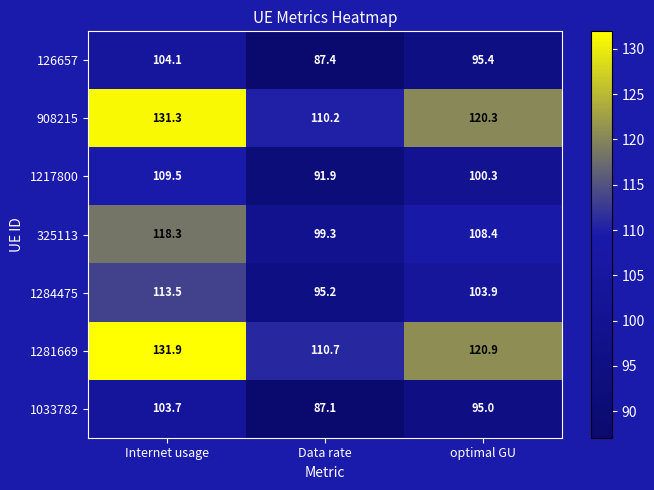

Reading right to left, what are all the values shown in this chart?

126657: optimal GU=95.4	Data rate=87.4	Internet usage=104.1
908215: optimal GU=120.3	Data rate=110.2	Internet usage=131.3
1217800: optimal GU=100.3	Data rate=91.9	Internet usage=109.5
325113: optimal GU=108.4	Data rate=99.3	Internet usage=118.3
1284475: optimal GU=103.9	Data rate=95.2	Internet usage=113.5
1281669: optimal GU=120.9	Data rate=110.7	Internet usage=131.9
1033782: optimal GU=95.0	Data rate=87.1	Internet usage=103.7